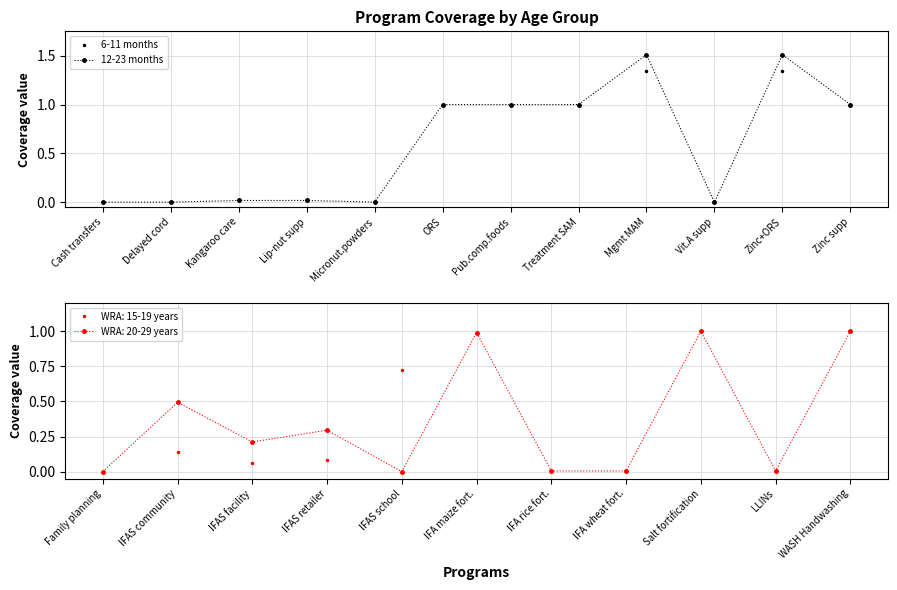

The value of 6-11 months at Micronut.powders is 0.9. True or false?

False